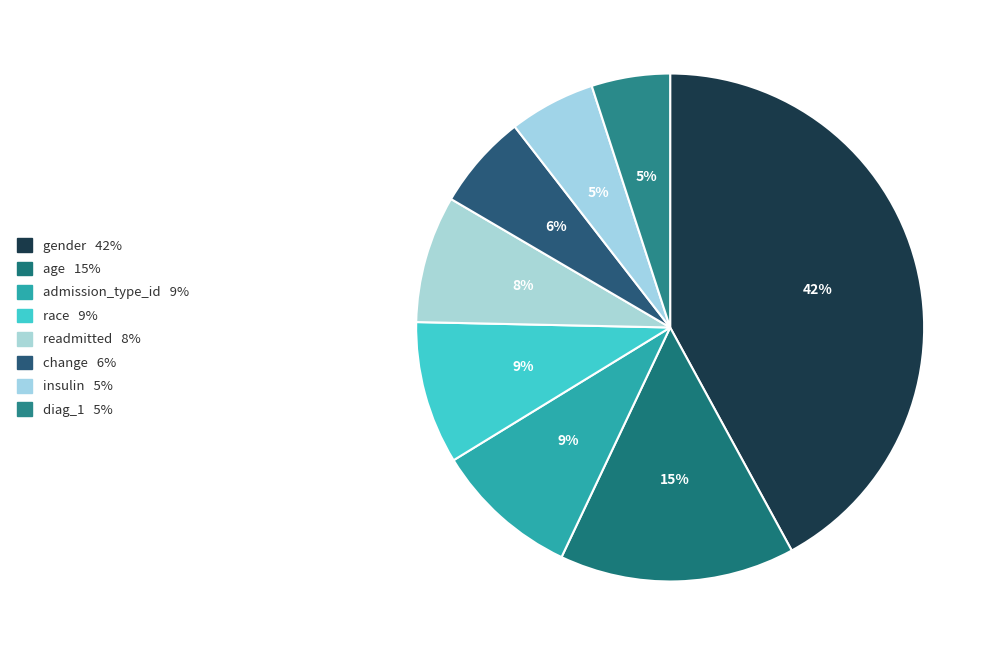

How many slices are in this pie chart?

8